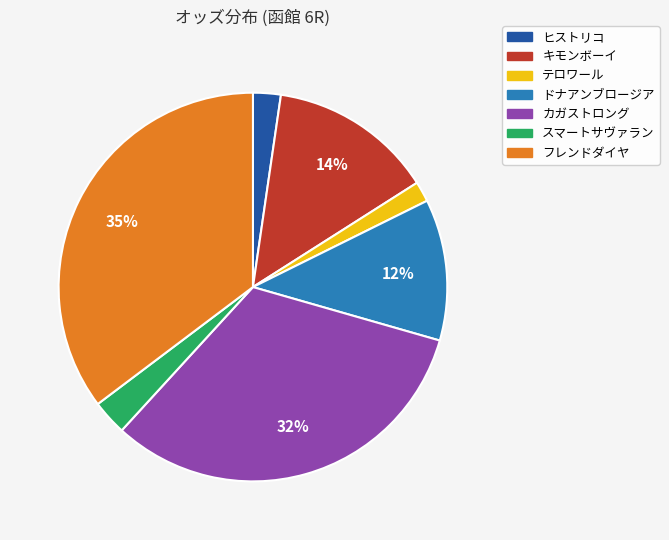

Is the sum of ドナアンブロージア and スマートサヴァラン greater than half?

No